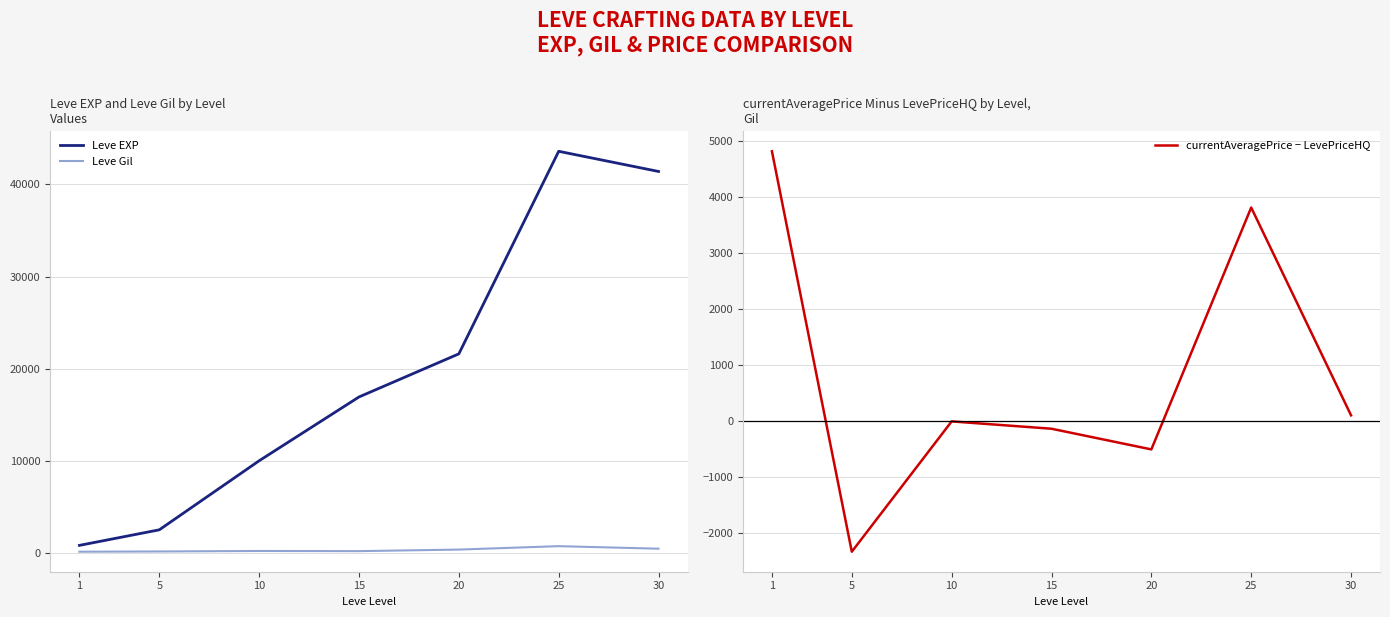

How many data points in currentAveragePrice − LevePriceHQ are less than 0?

3